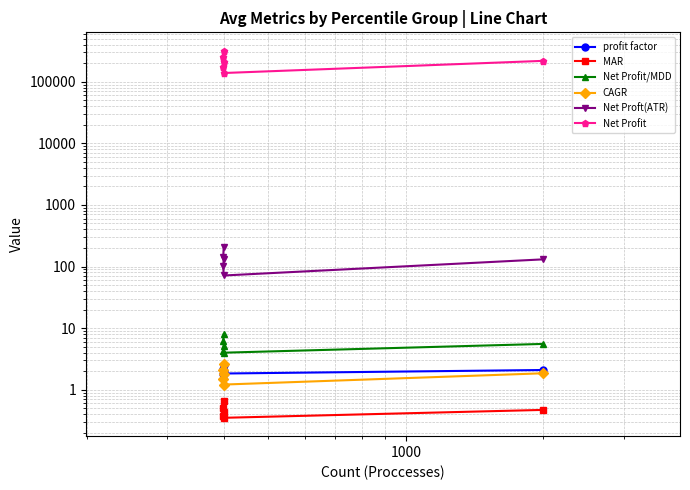

The value of Net Profit at 100000 is 30217.6. True or false?

False